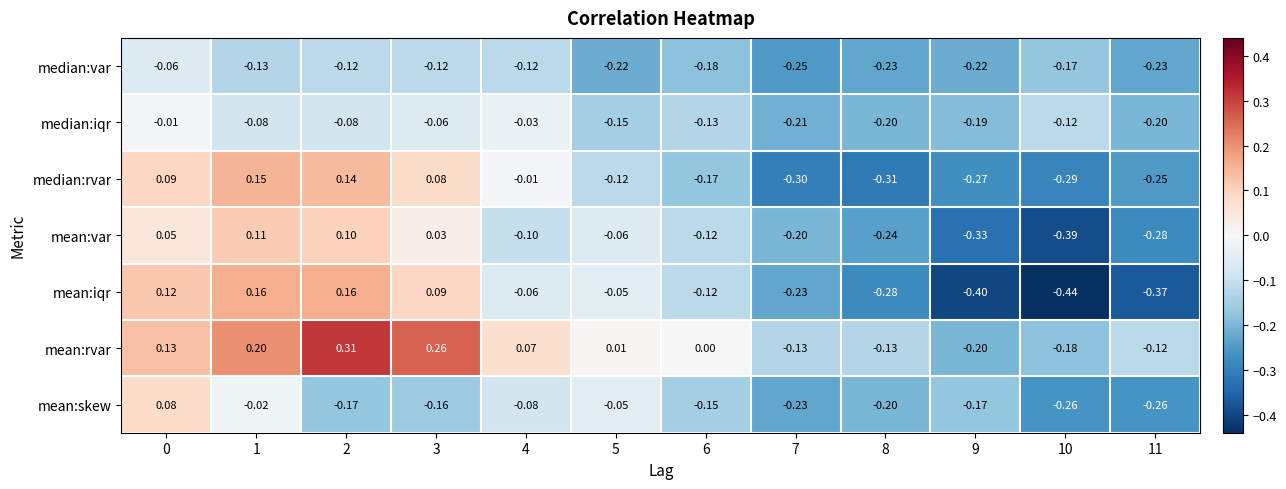

Rank the series at 2 from highest to lowest value.

mean:rvar, mean:iqr, median:rvar, mean:var, median:iqr, median:var, mean:skew